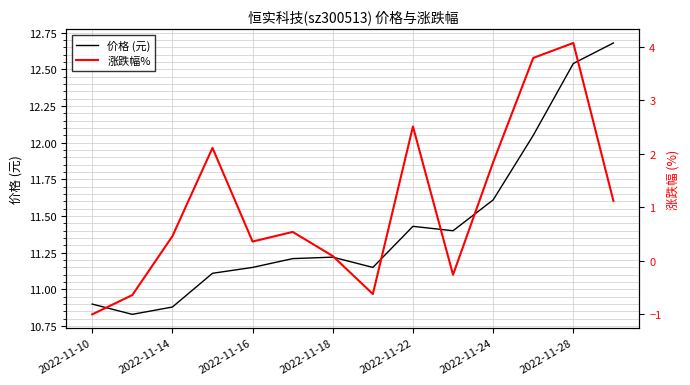

Where is 涨跌幅% nearest to the value 1?

13